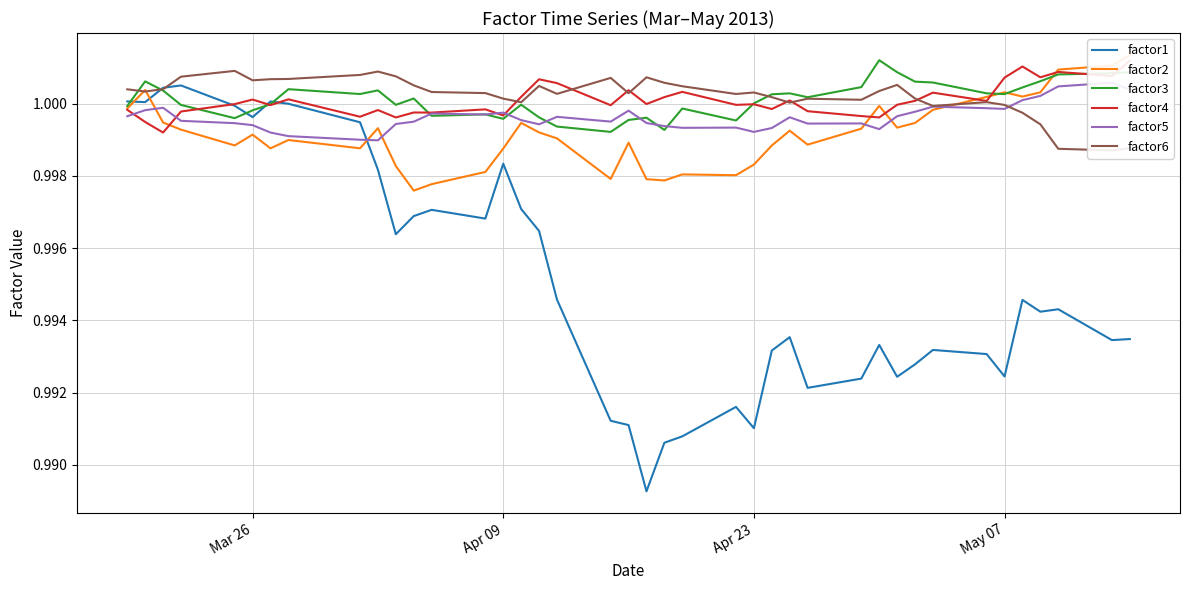

What is the lowest value of the factor3 series?

1.0